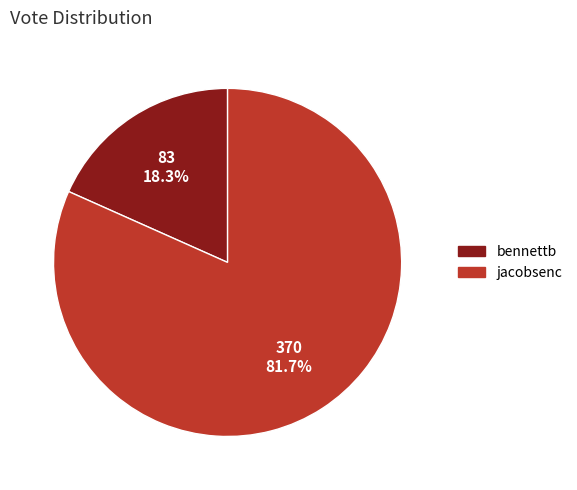

How many segments does this pie chart have?

2